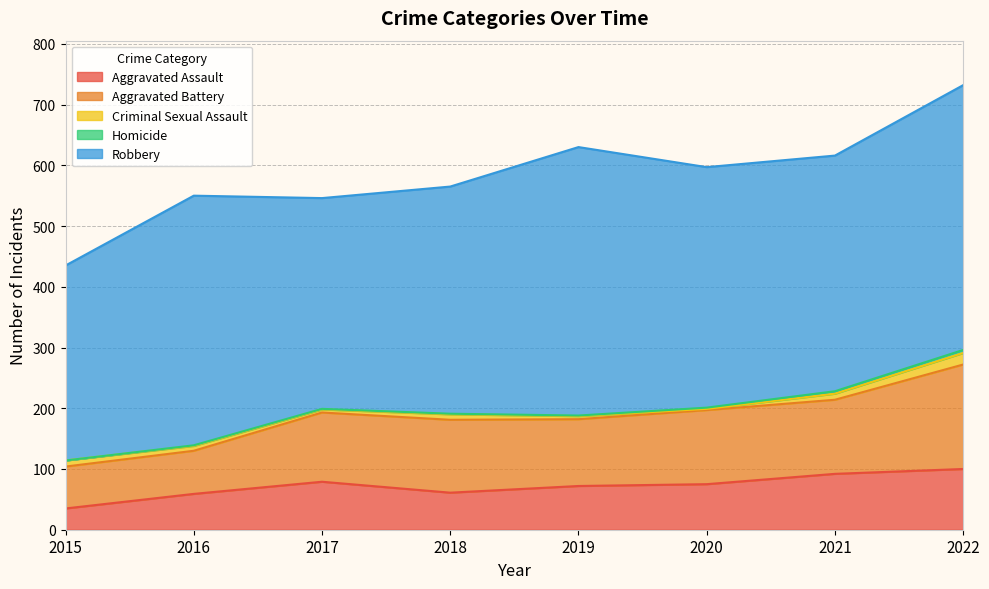

At how many categories does at least one series exceed 393?

4